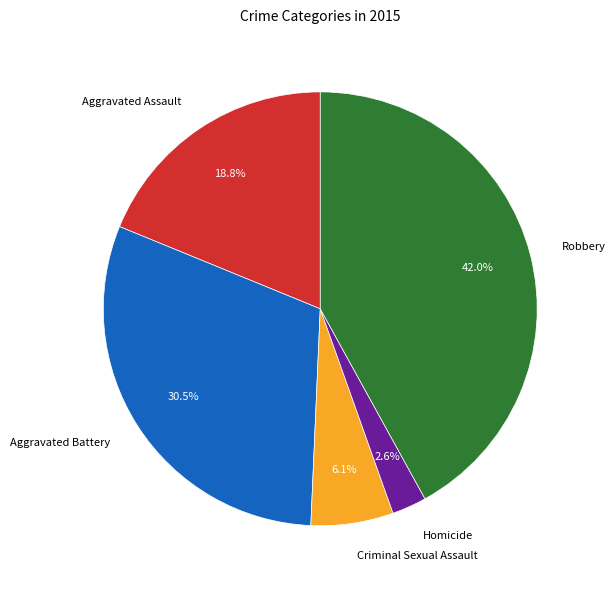

Is there a majority slice in this chart?

No